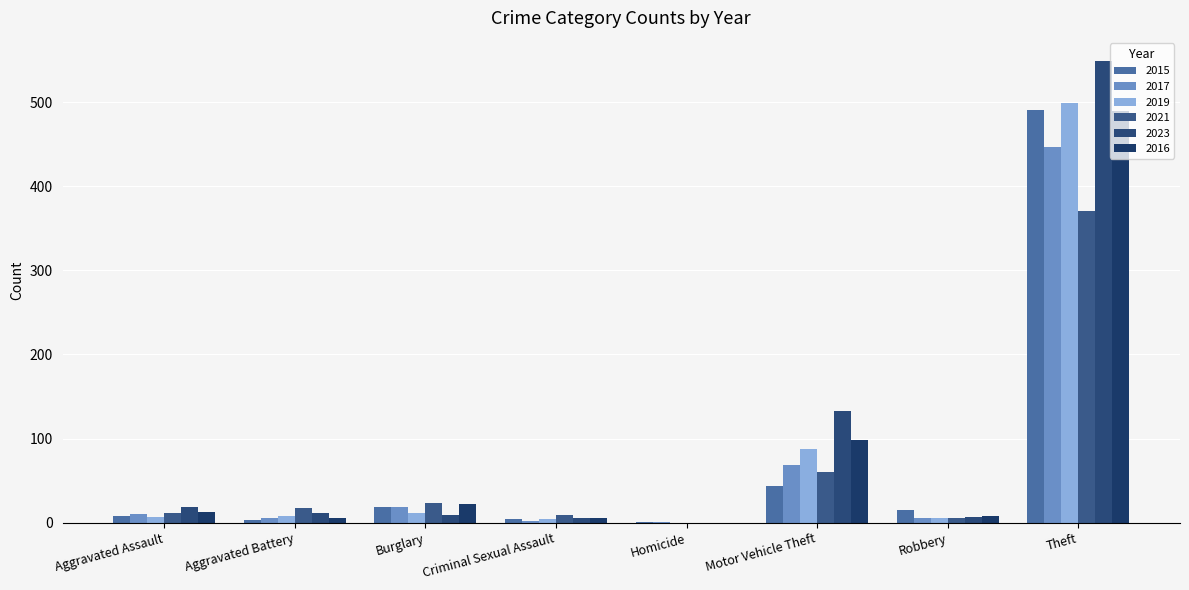

What is the label of the 1st bar from the left?

Aggravated Assault